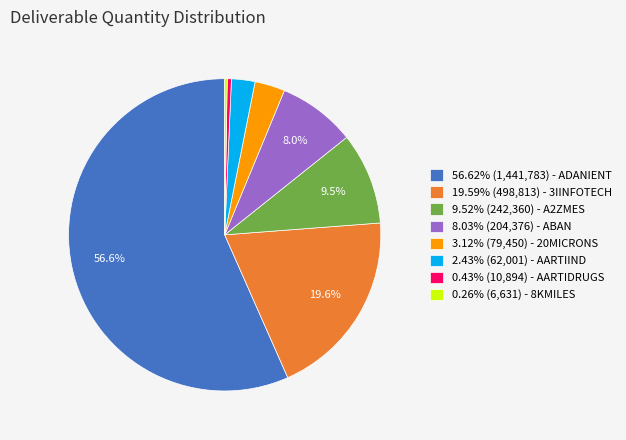

Combined, do 3.12% (79,450) - 20MICRONS and 8.03% (204,376) - ABAN account for over 50%?

No